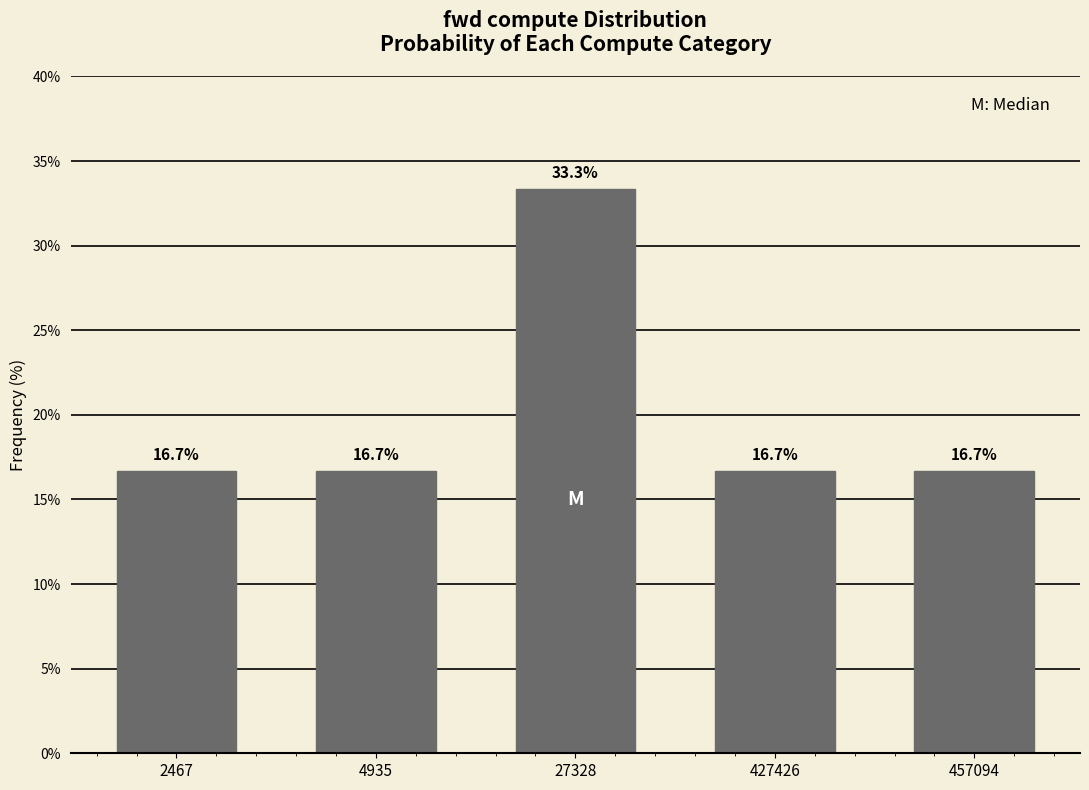

Reading right to left, extract all data points from this chart.

457094=16.7	427426=16.7	27328=33.3	4935=16.7	2467=16.7